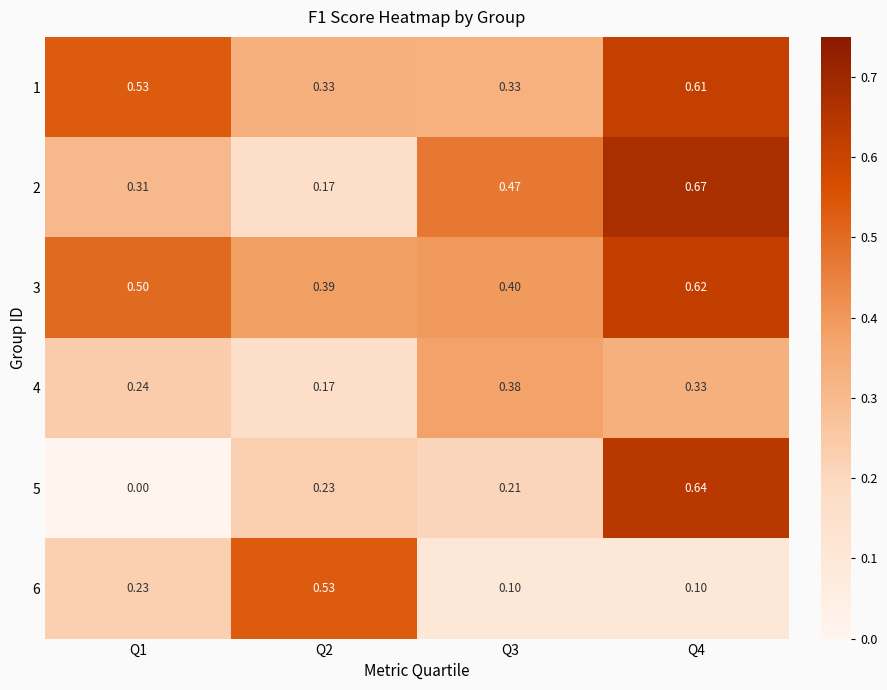

What is the spread (max minus min) of values at Q1?

0.5